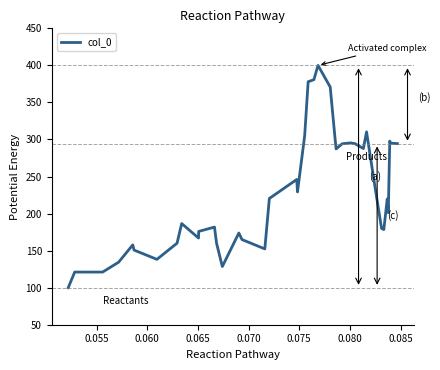

What is the minimum value shown in the chart?

100.0